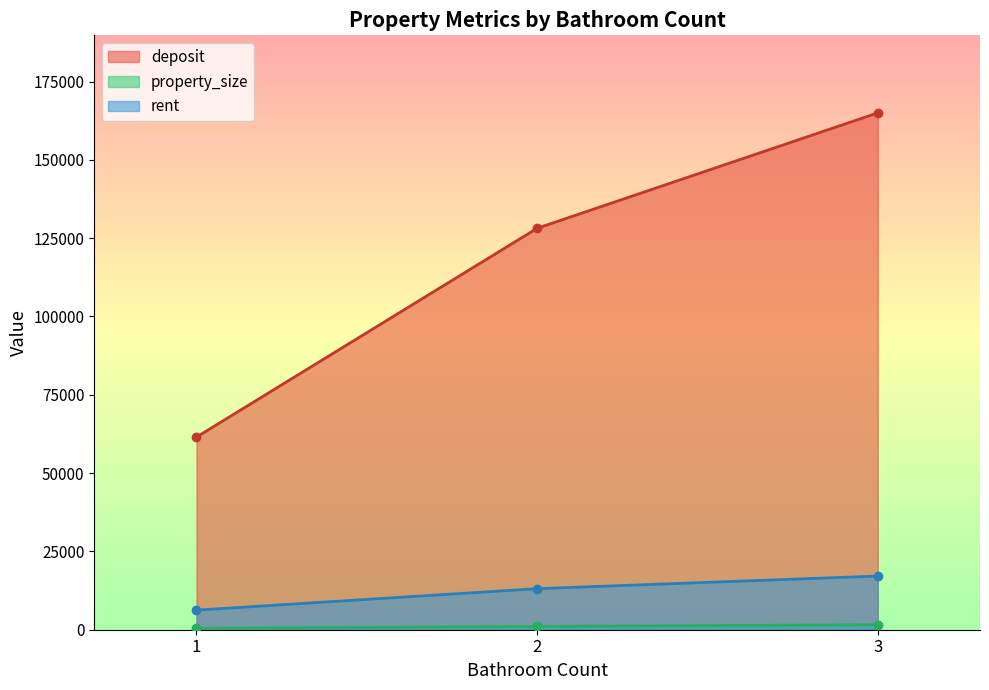

True or false: property_size has a value of 1200 at 1.

True